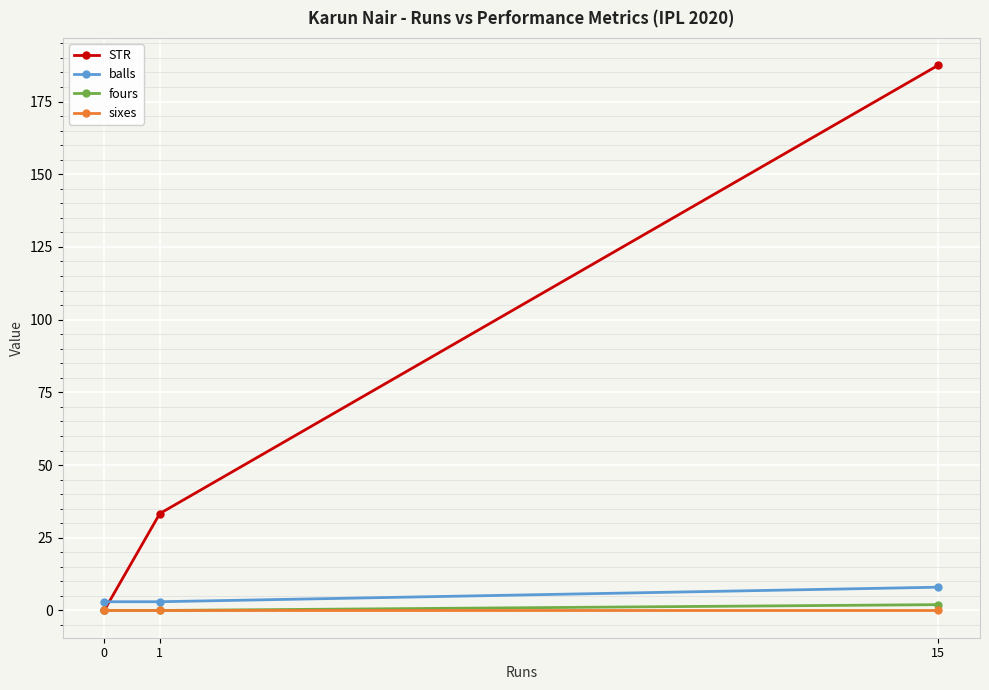

Between 0 and 15, which series saw the biggest shift?

STR